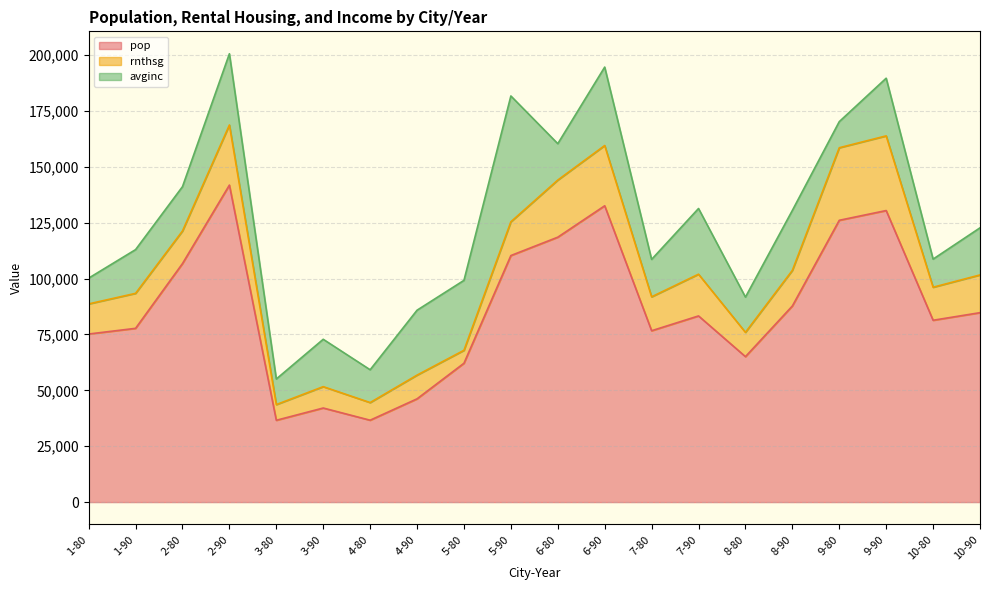

Rank the categories by rnthsg value from highest to lowest.

9-90, 9-80, 6-90, 2-90, 6-80, 7-90, 10-90, 8-90, 1-90, 7-80, 5-90, 10-80, 2-80, 1-80, 8-80, 4-90, 3-90, 4-80, 3-80, 5-80